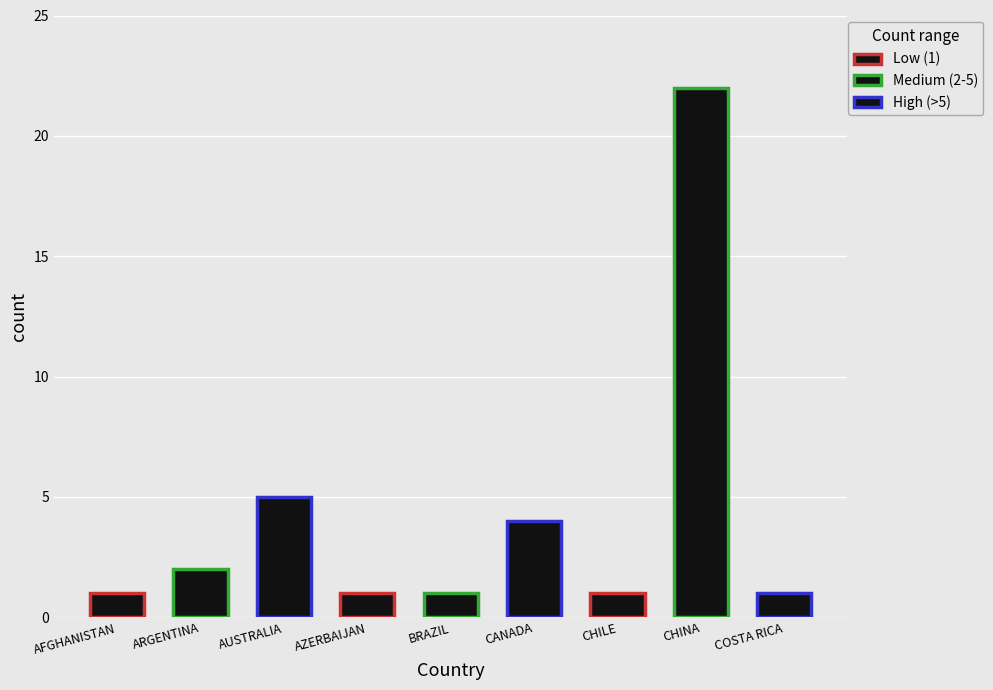

What is the sum of the values at AFGHANISTAN and AZERBAIJAN?

2